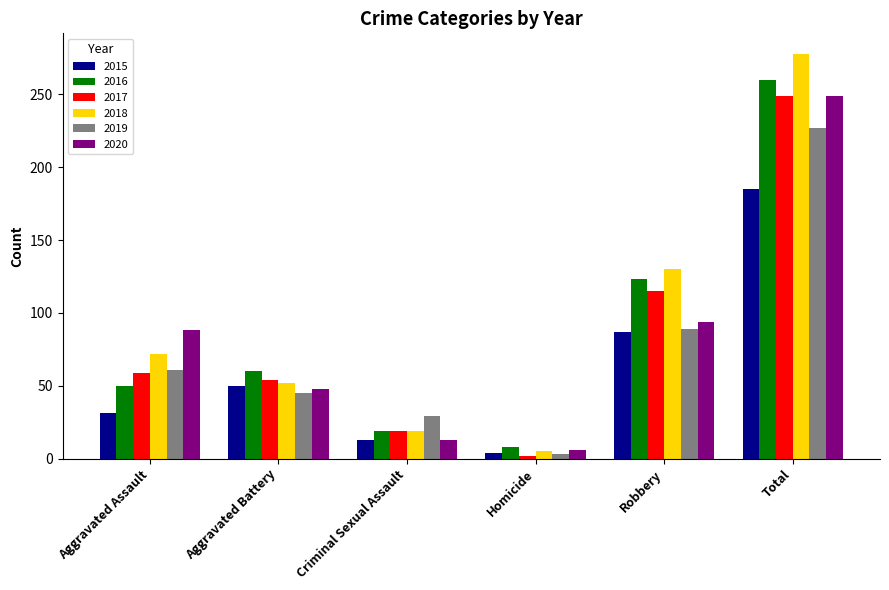

Is the value of 2019 at Total greater than the value of 2017 at Total?

No